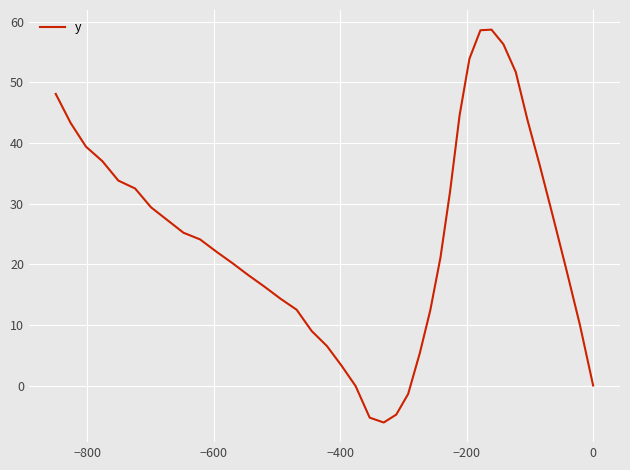

How many values are below 24?

20